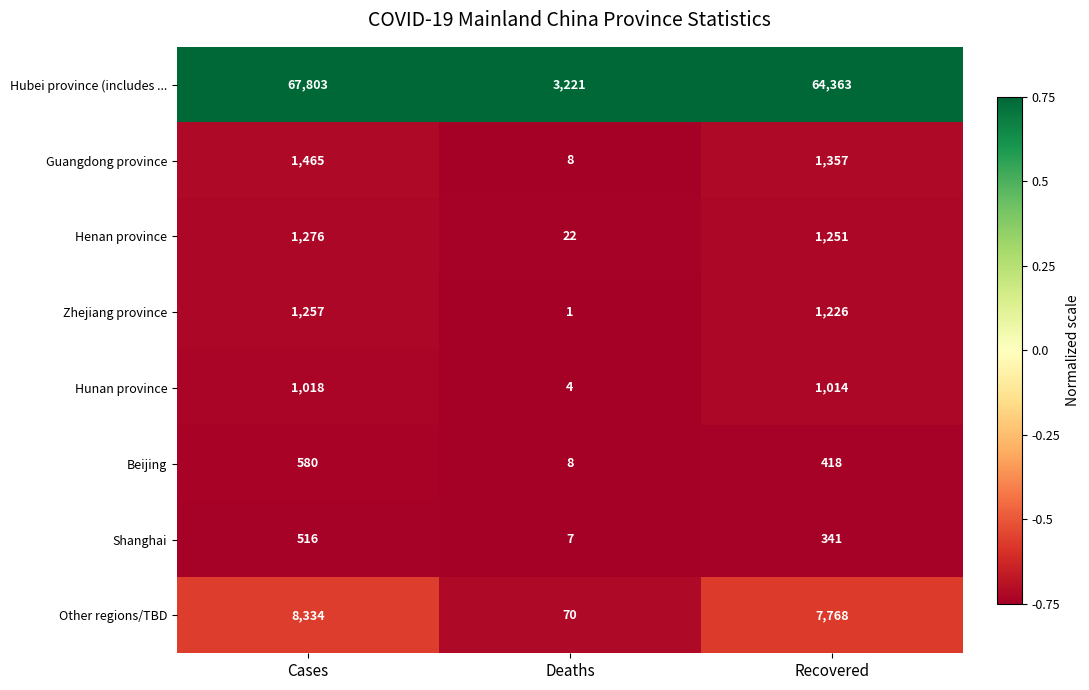

Between Cases and Recovered, which series saw the biggest shift?

Hubei province (includes ...